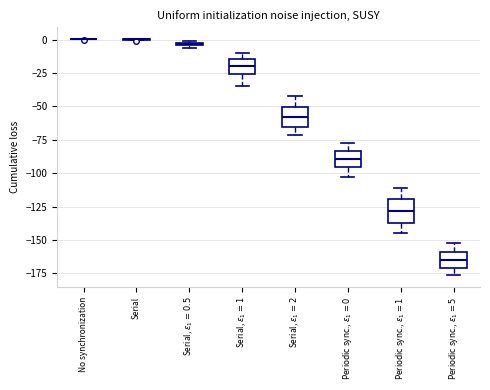

Where is the upper edge of the box for Serial, $\varepsilon_1 = 0.5$ on the y-axis? The values are not printed on the chart, so give them approximately, as read against the axis.

0